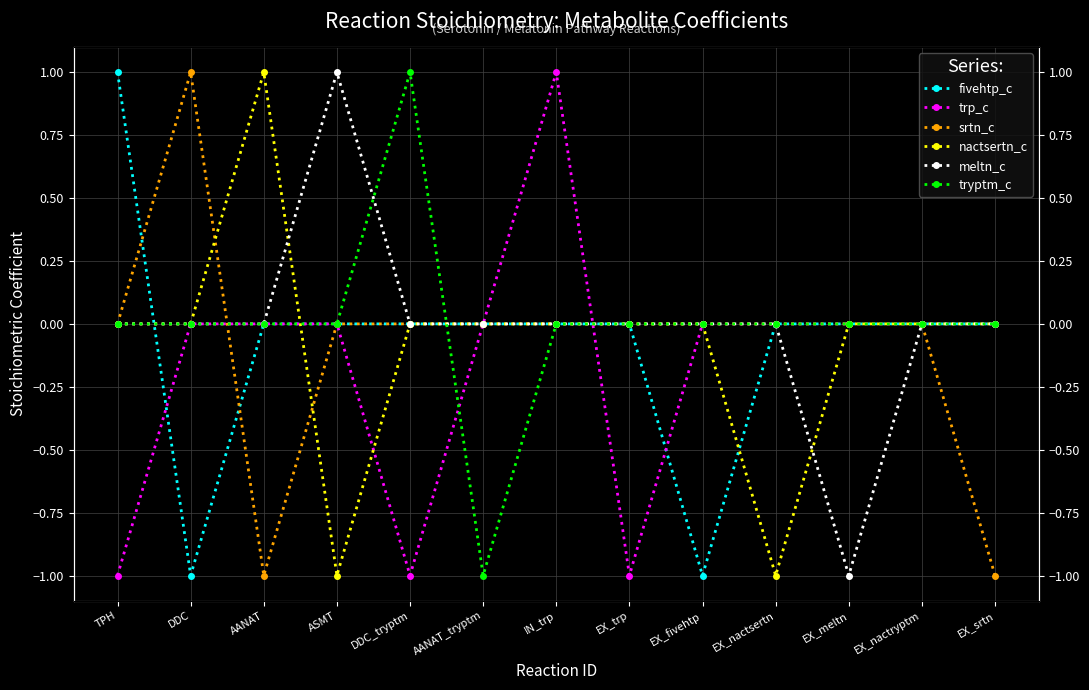

How many lines are shown in the chart?

6